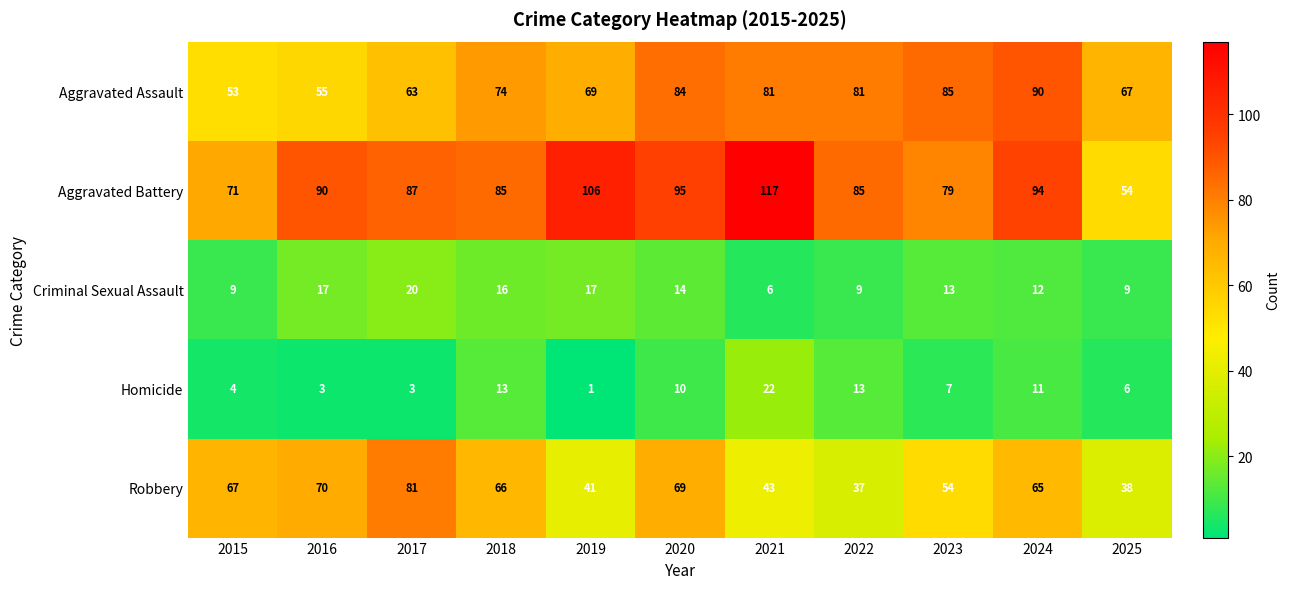

What is the total value across all series at 2024?

272